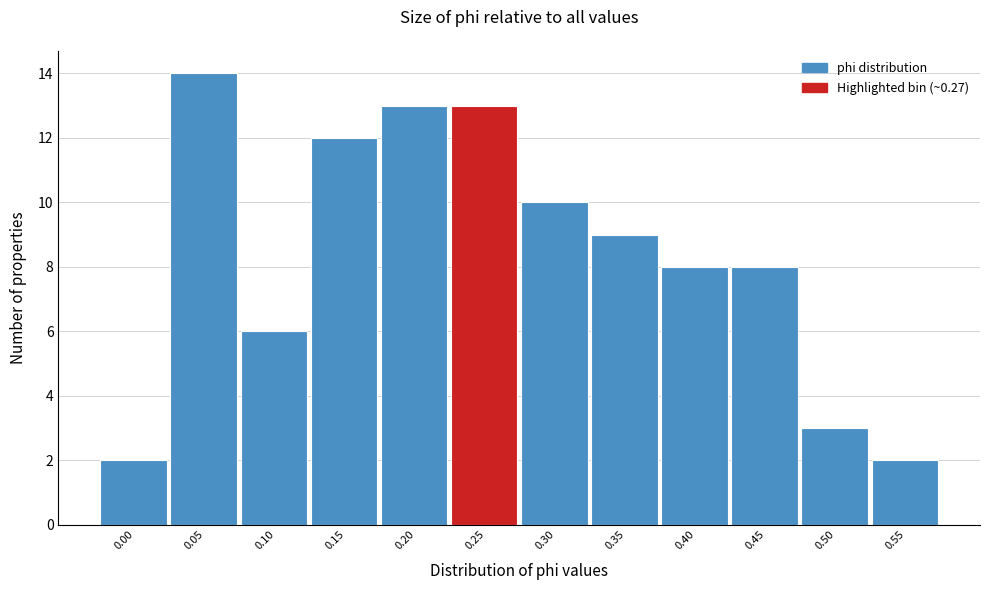

Reading left to right, what are all the values shown in this chart?

0.00=2	0.05=14	0.10=6	0.15=12	0.20=13	0.25=13	0.30=10	0.35=9	0.40=8	0.45=8	0.50=3	0.55=2